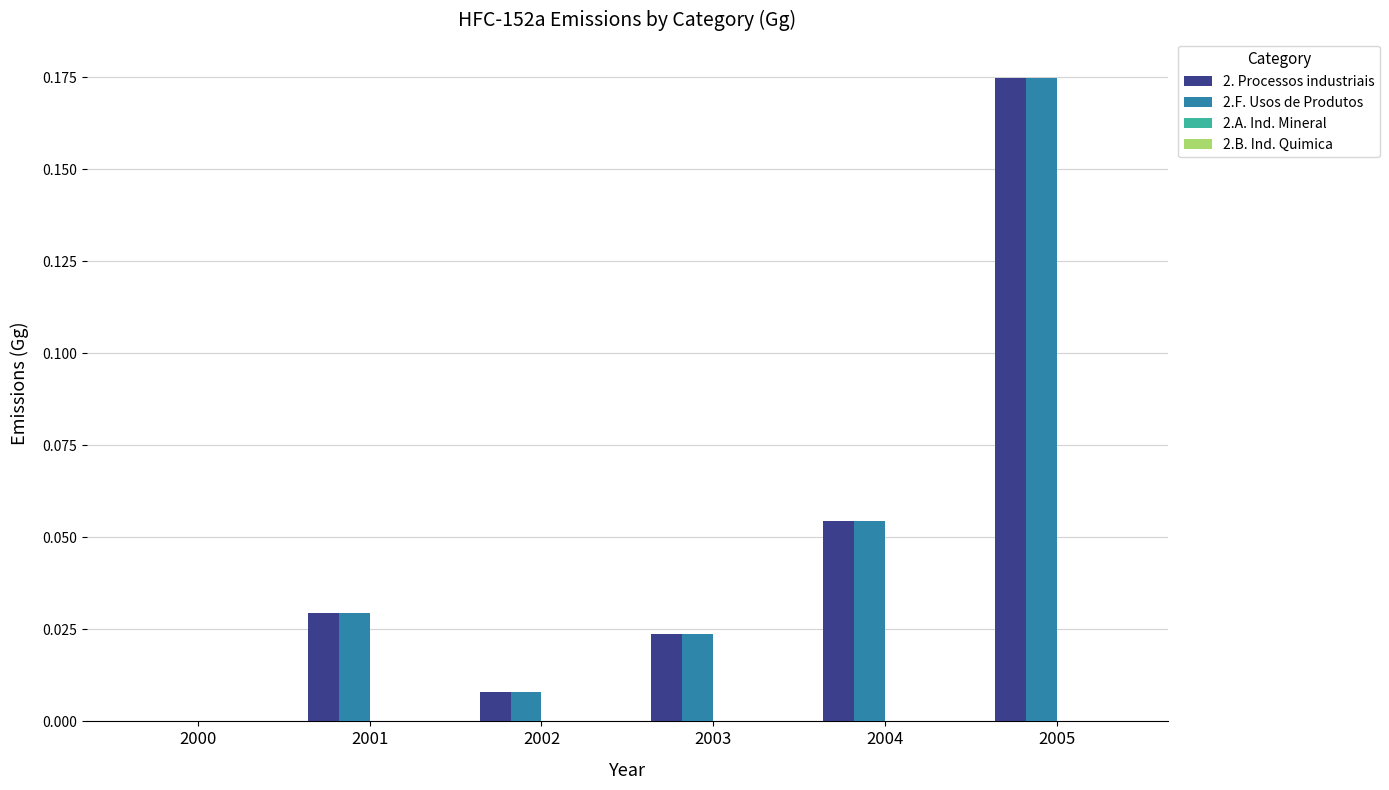

What is the sum of all 2.F. Usos de Produtos values?

0.3